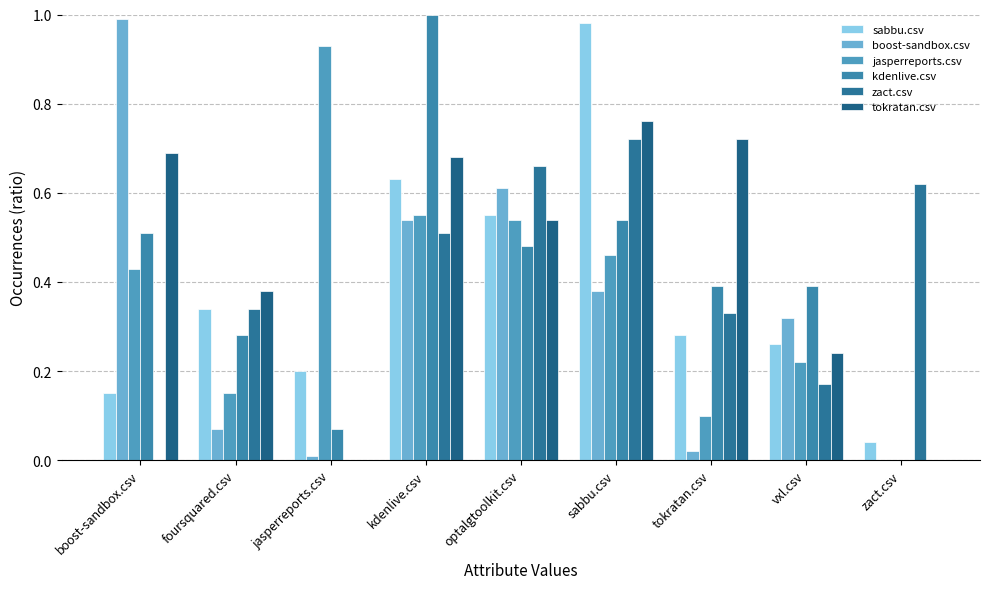

Does the chart contain stacked bars?

No